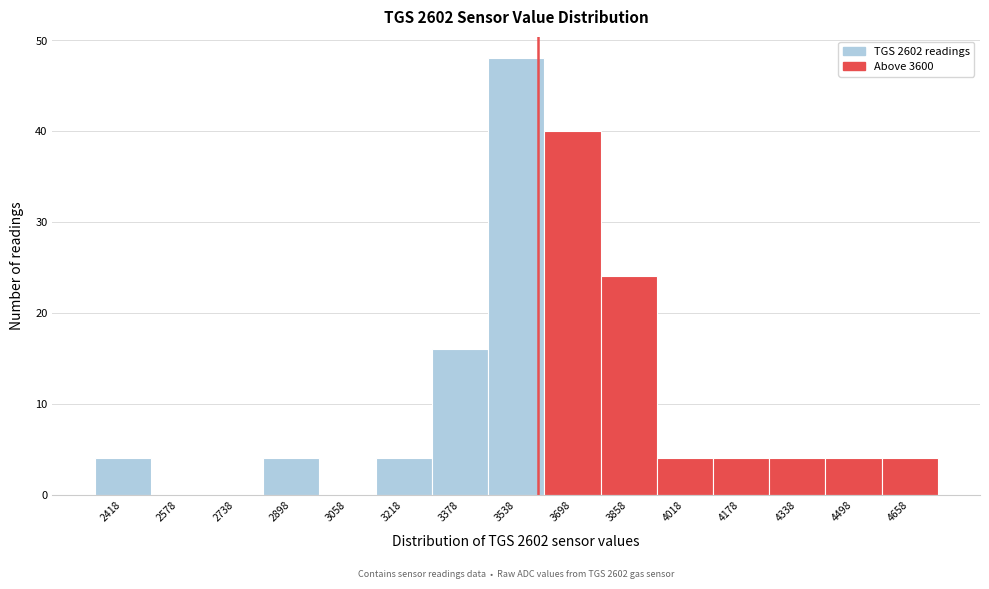

Which range on the x-axis has the tallest bar?

3460 to 3620